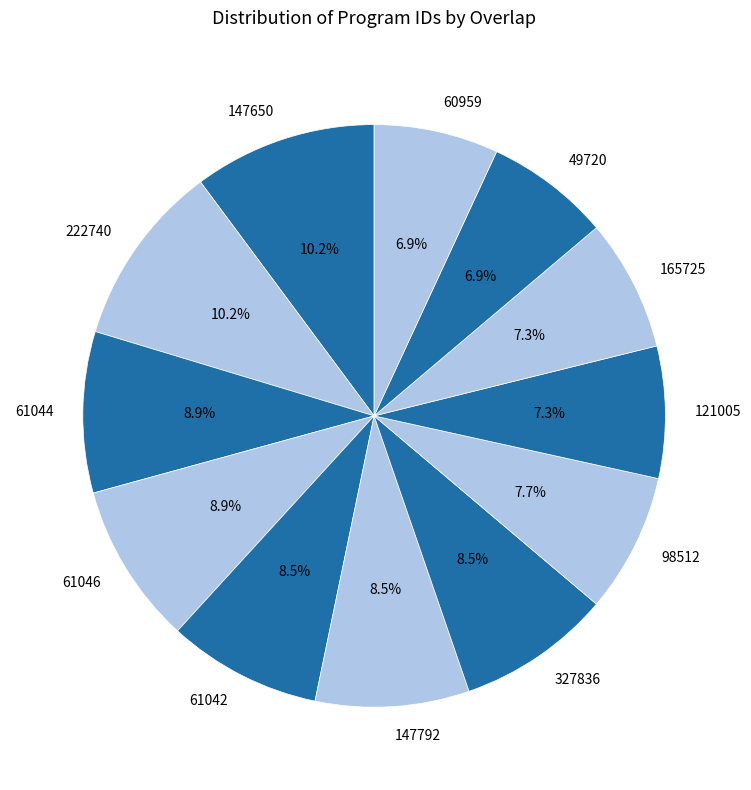

Does 147792 account for over 50% of the chart?

No